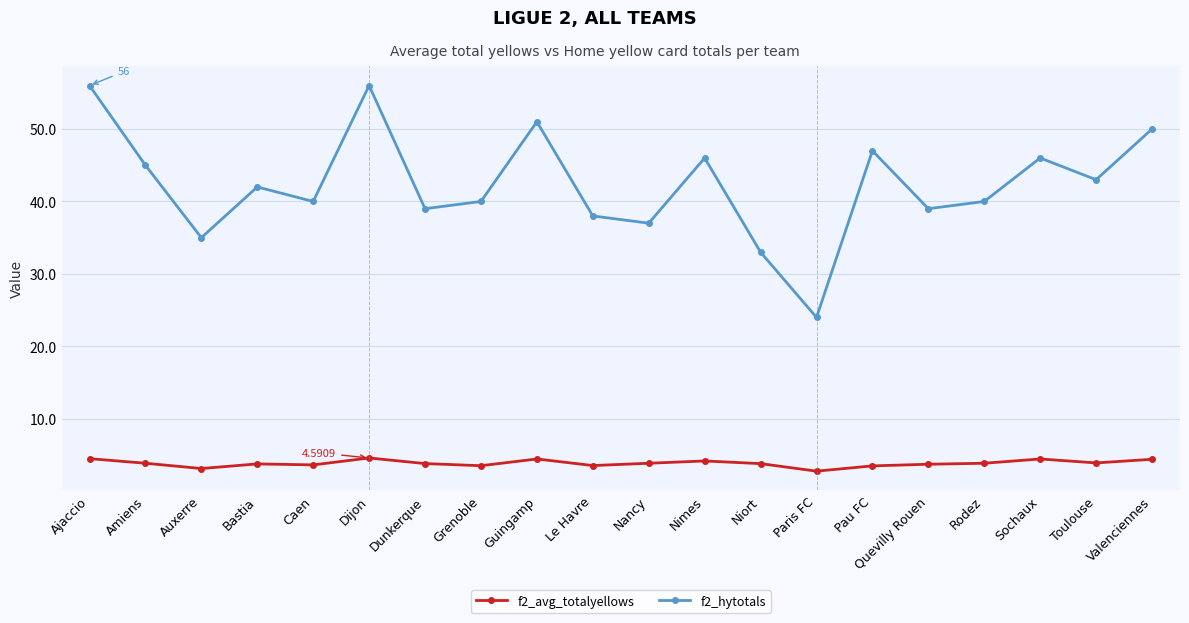

At how many categories does at least one series exceed 36?

17